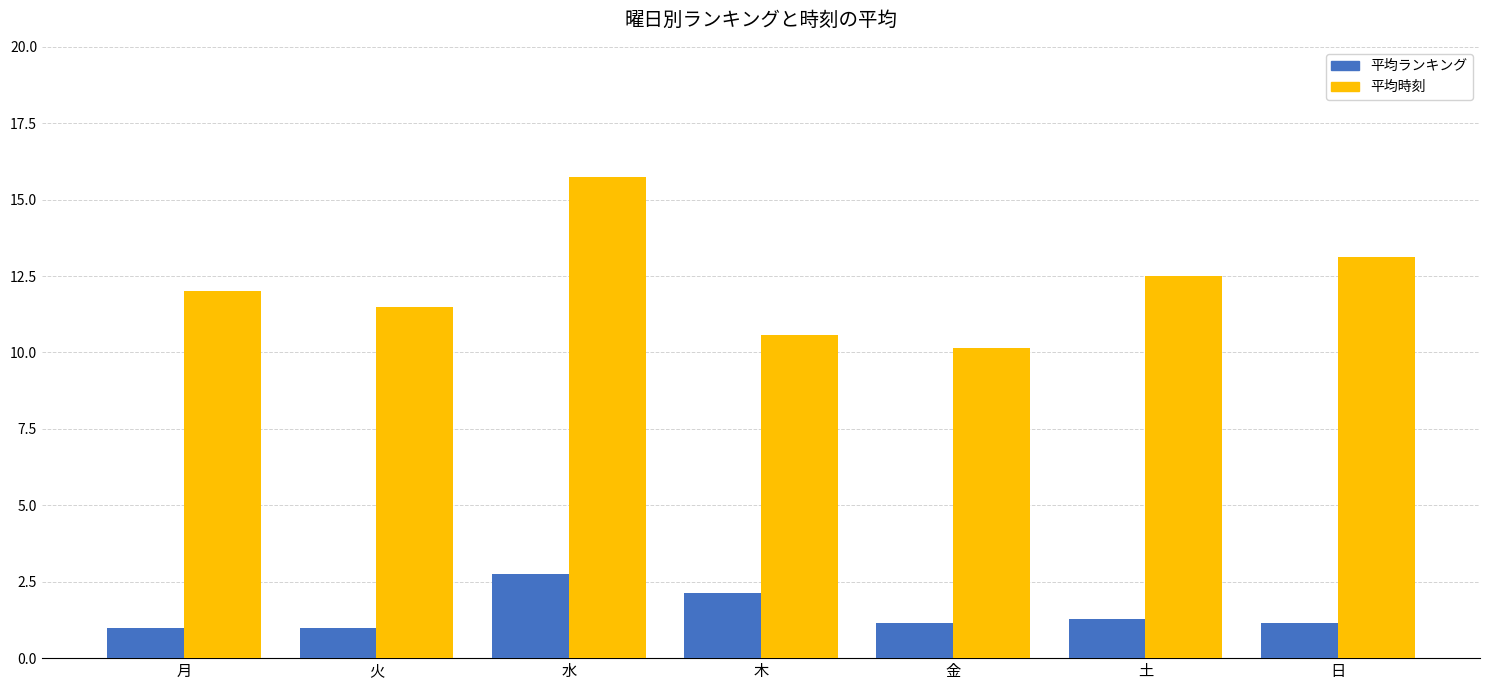

Reading left to right, what are all the values shown in this chart?

平均ランキング: 1.0	1.0	2.8	2.1	1.1	1.3	1.1
平均時刻: 12.0	11.5	15.8	10.6	10.1	12.5	13.1